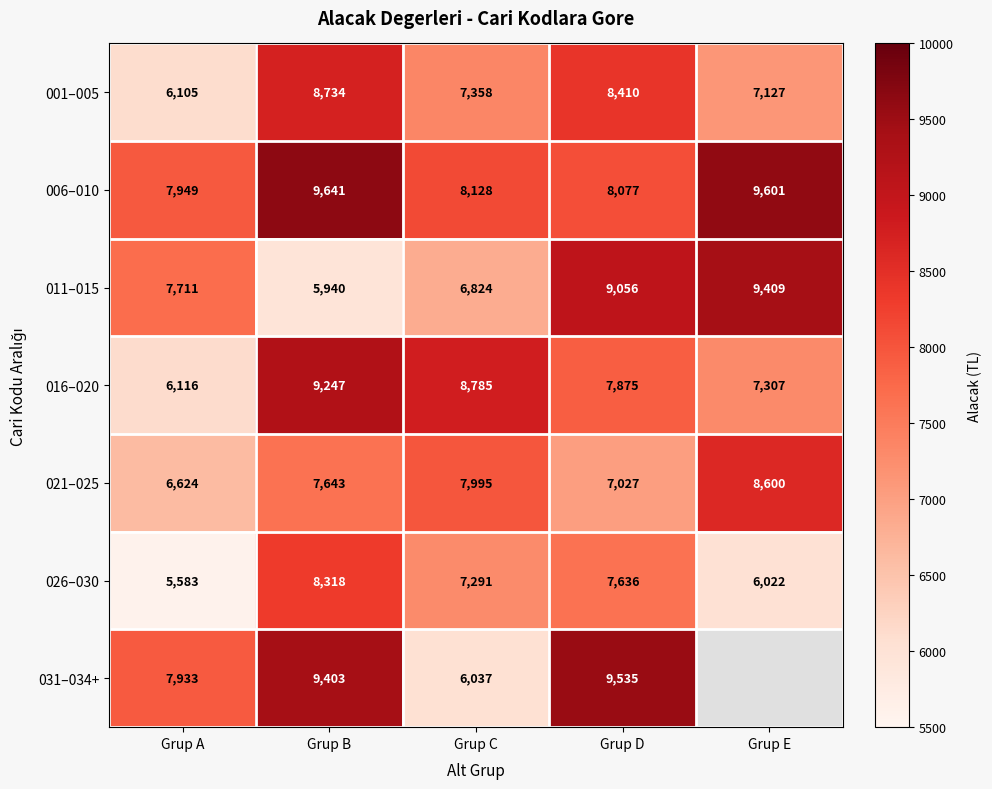

What is the difference between the maximum and minimum values in the 011–015 series?

3469